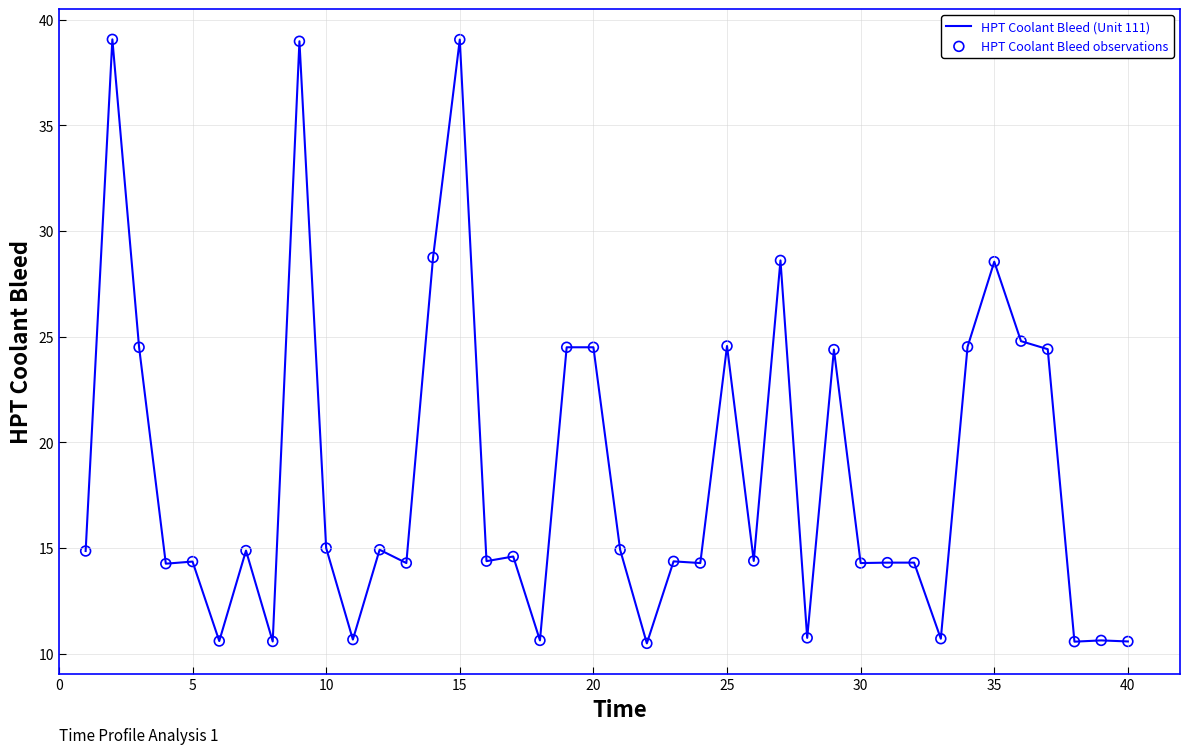

What is the greatest value displayed?

39.1